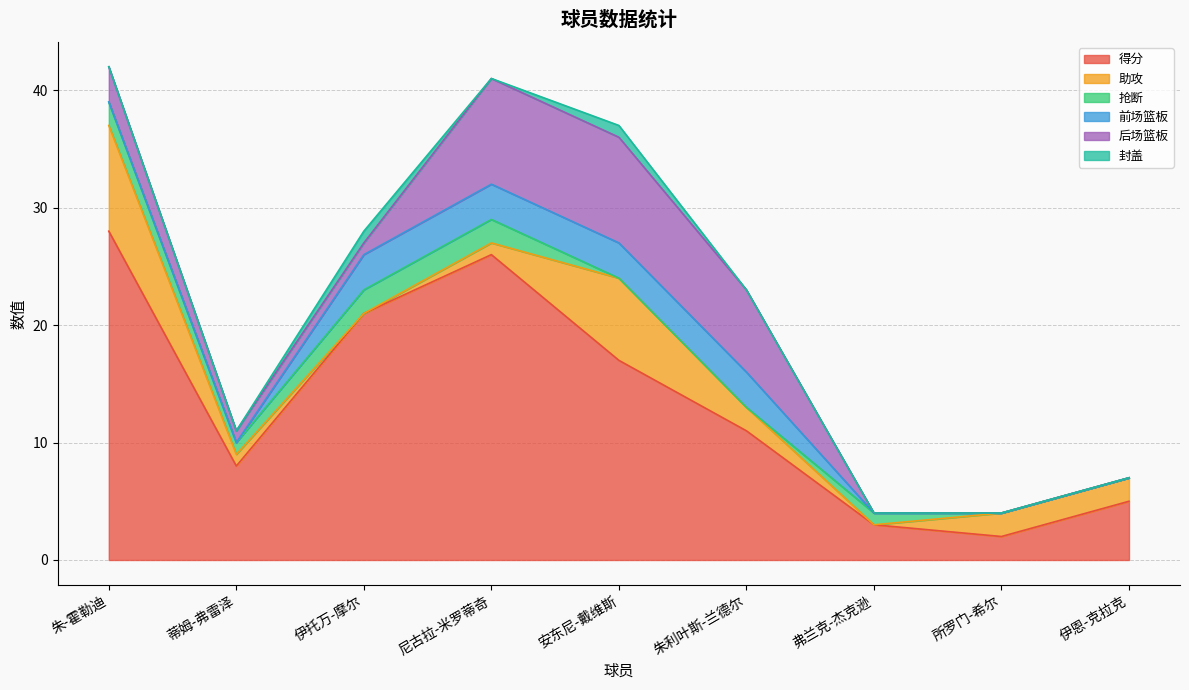

What is the difference between the second highest and minimum values in the 助攻 series?

7